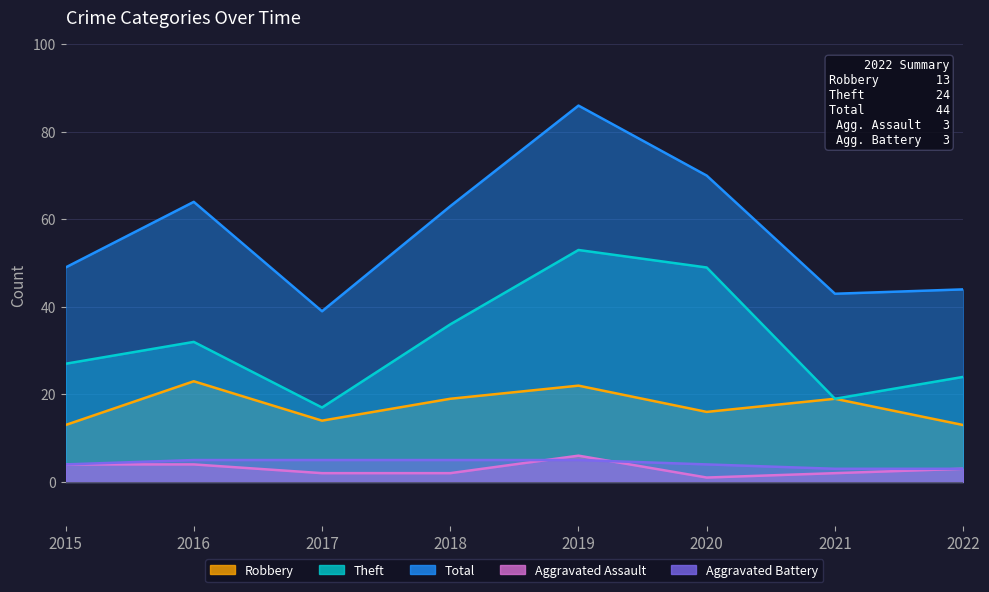

At how many categories does at least one series exceed 16?

8